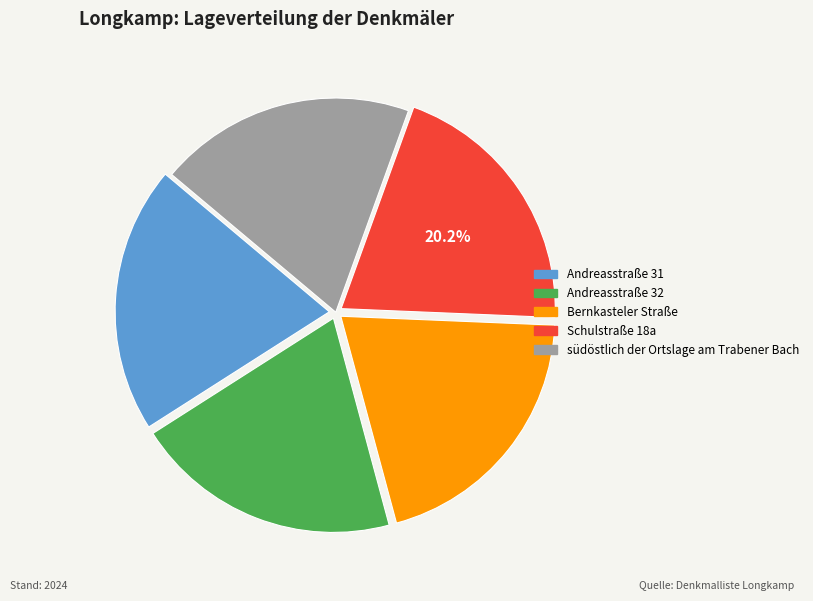

Count the number of slices in the pie.

5